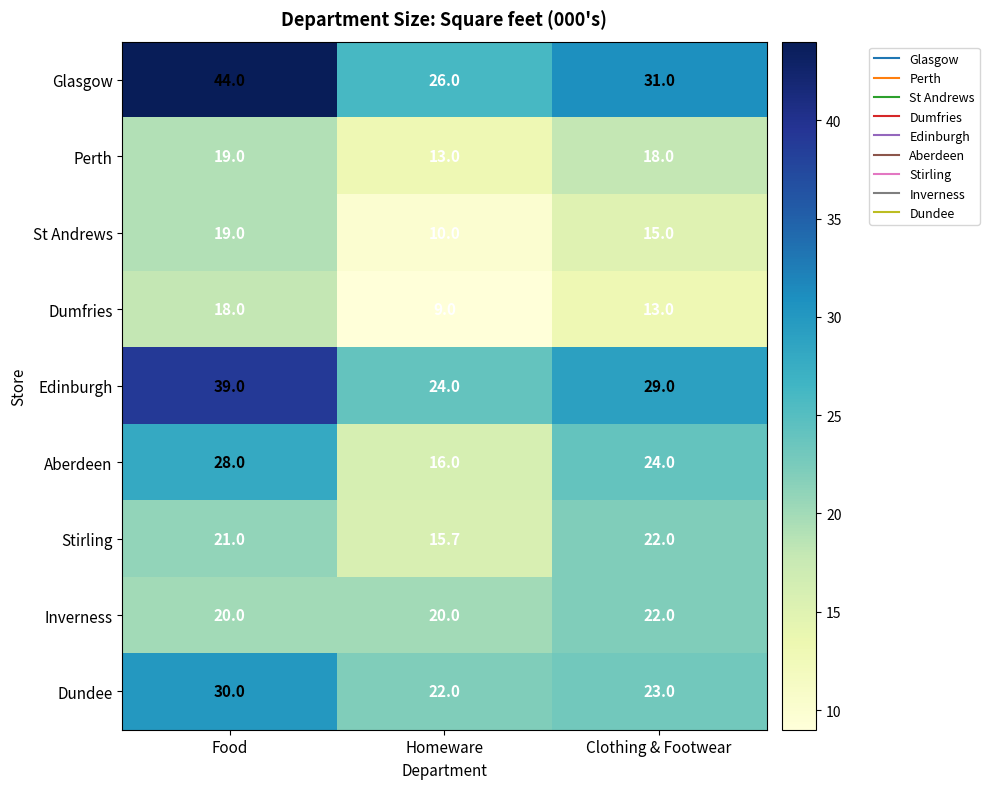

At which label is Glasgow closest to 35?

Clothing & Footwear